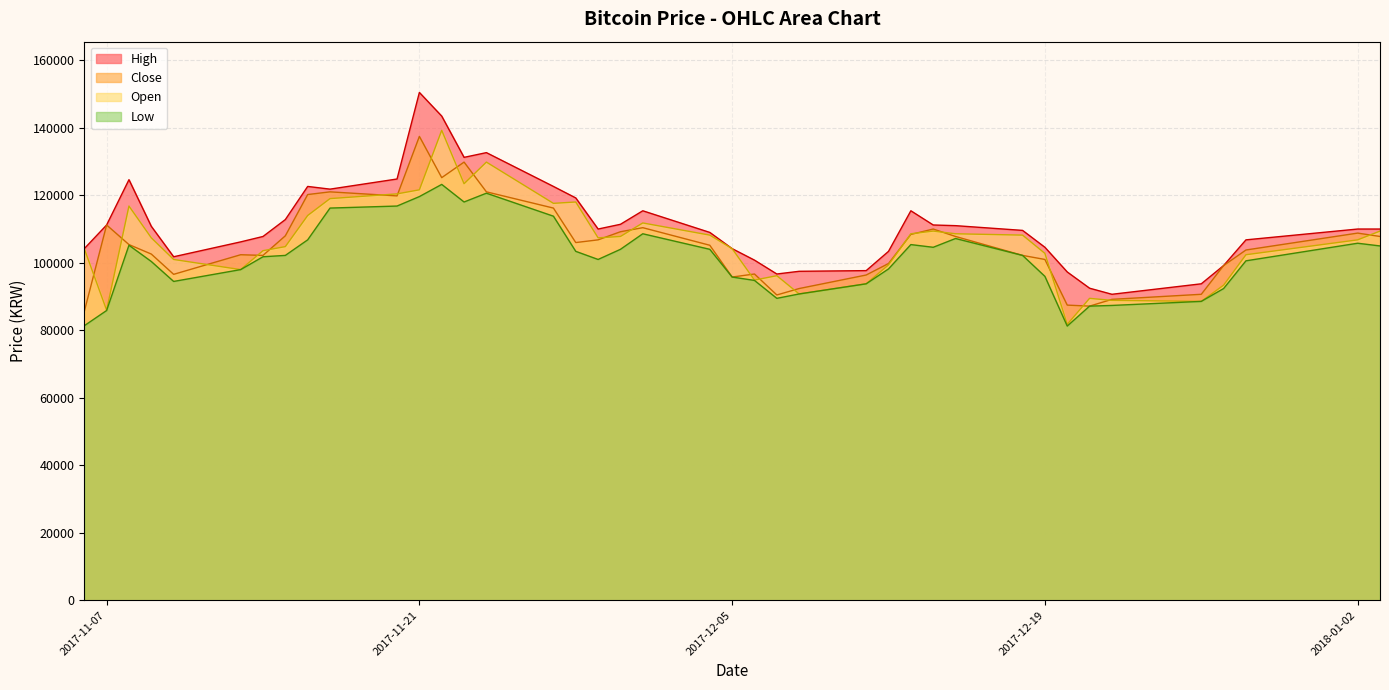

How many lines are shown in the chart?

4